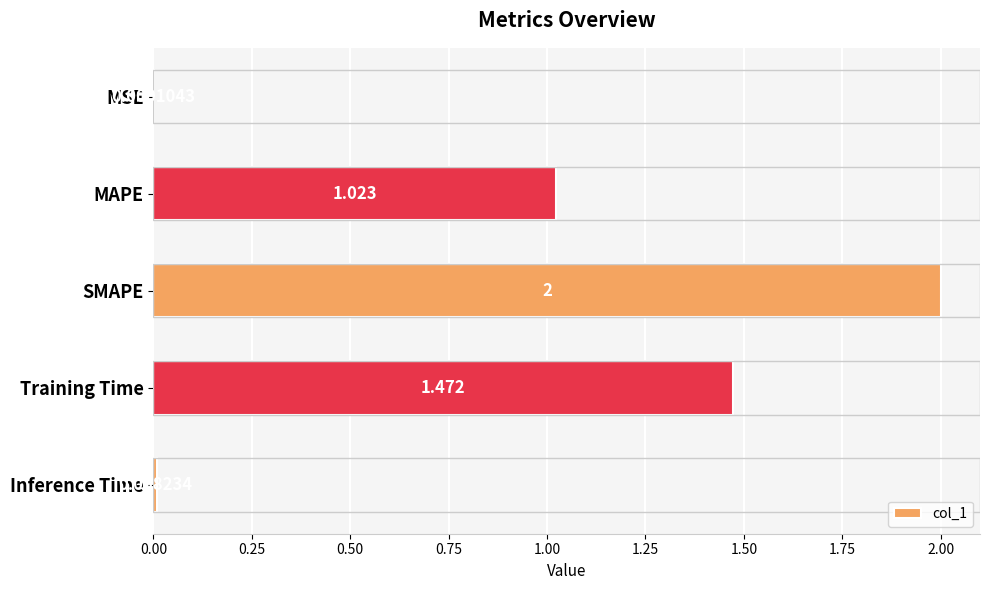

At which label is the value closest to 1?

MAPE